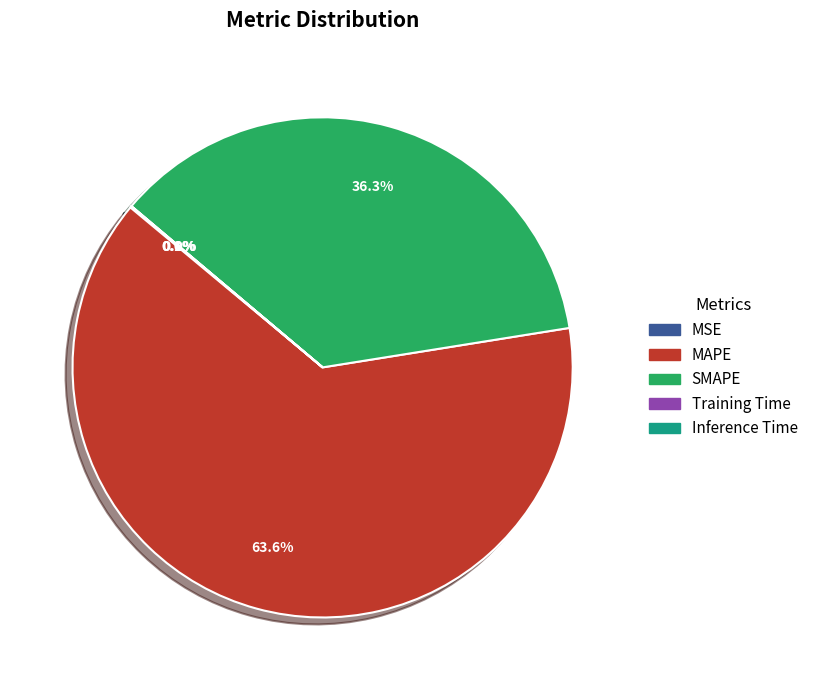

What is the majority slice?

MAPE